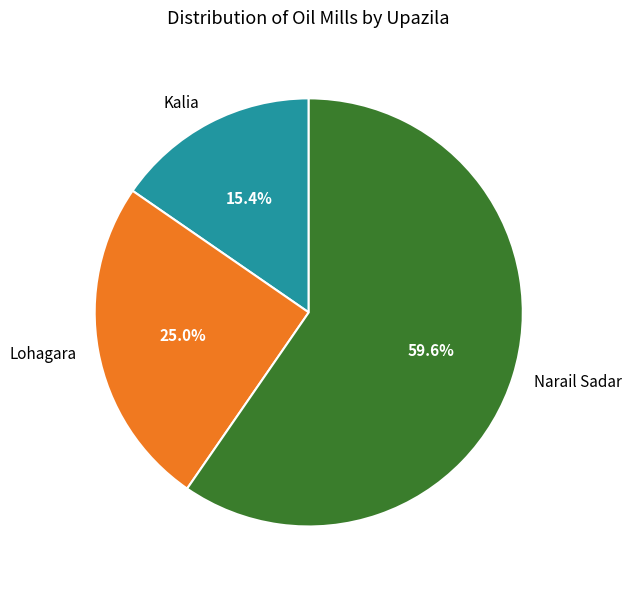

Is Kalia the majority of the pie?

No